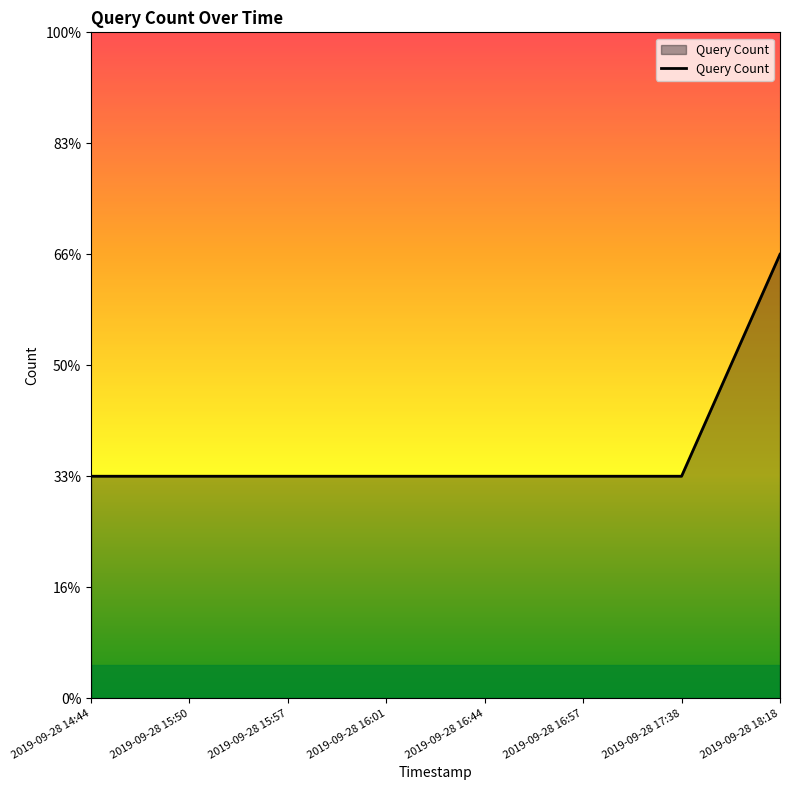

List the labels in order of value, largest first.

2019-09-28 18:18, 2019-09-28 14:44, 2019-09-28 15:50, 2019-09-28 15:57, 2019-09-28 16:01, 2019-09-28 16:44, 2019-09-28 16:57, 2019-09-28 17:38